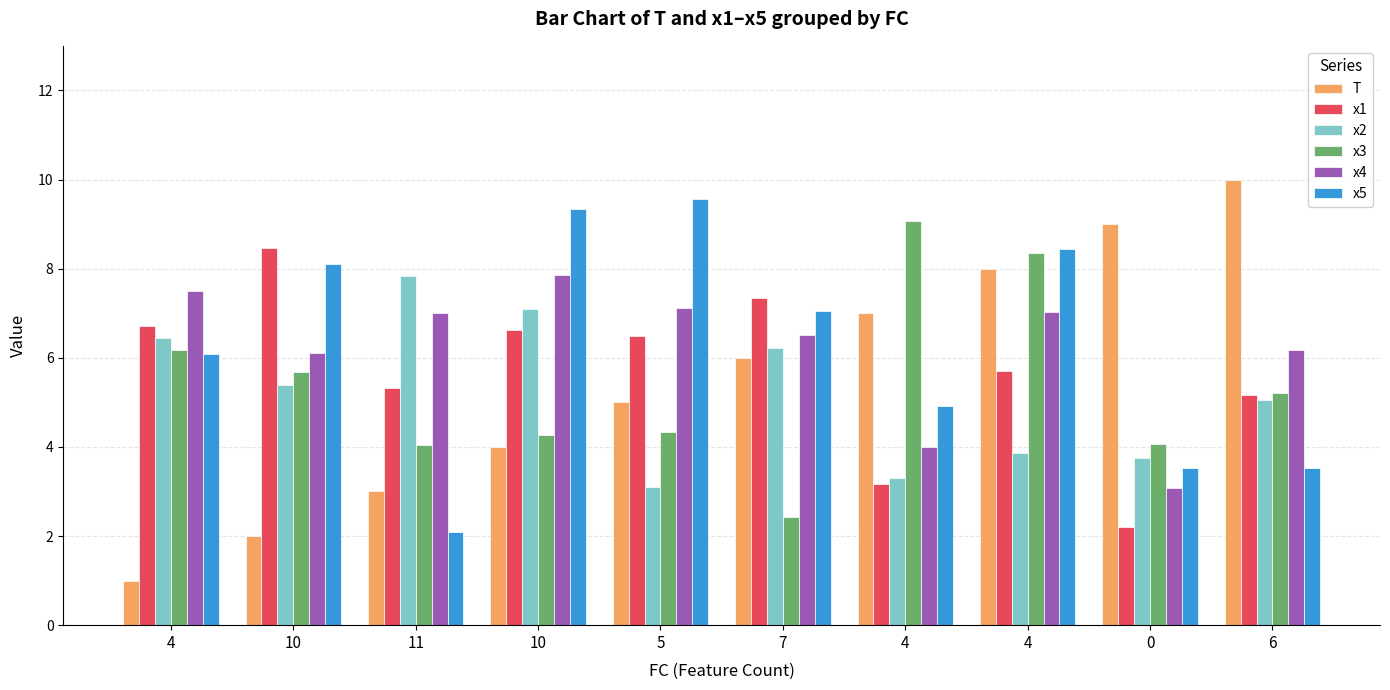

Are the bars horizontal?

No